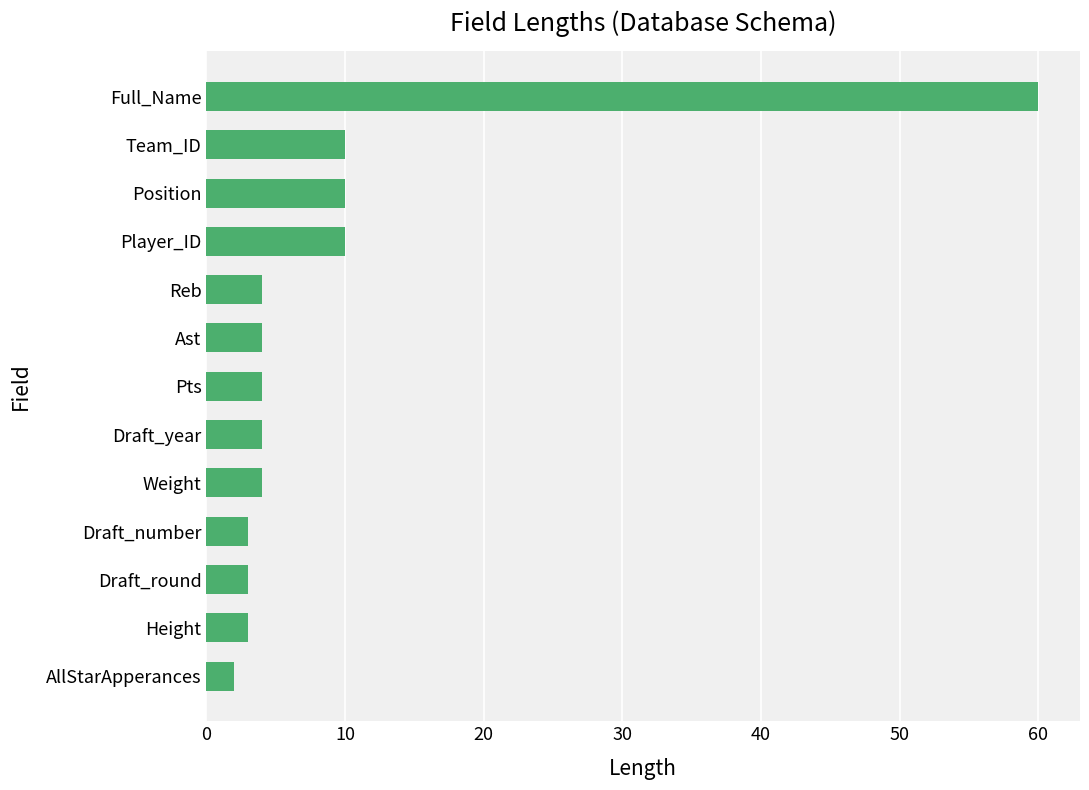

What is the ratio of the value at Pts to the value at Ast?

1.0